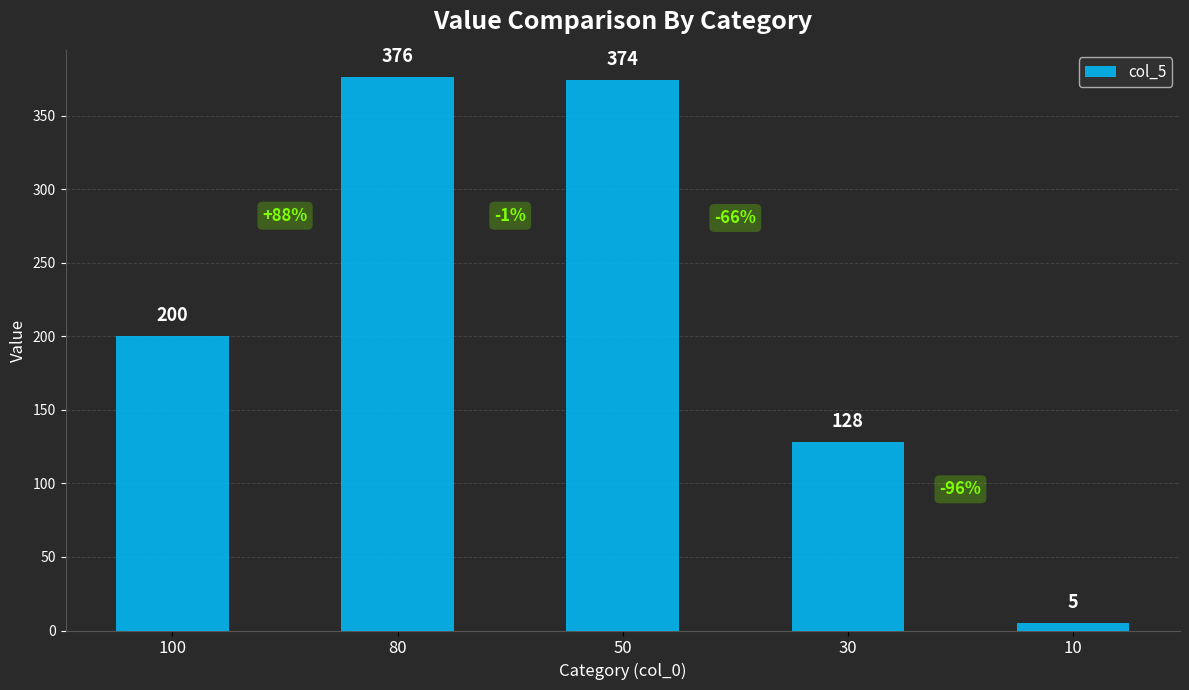

Reading left to right, extract all data points from this chart.

200	376	374	128	5